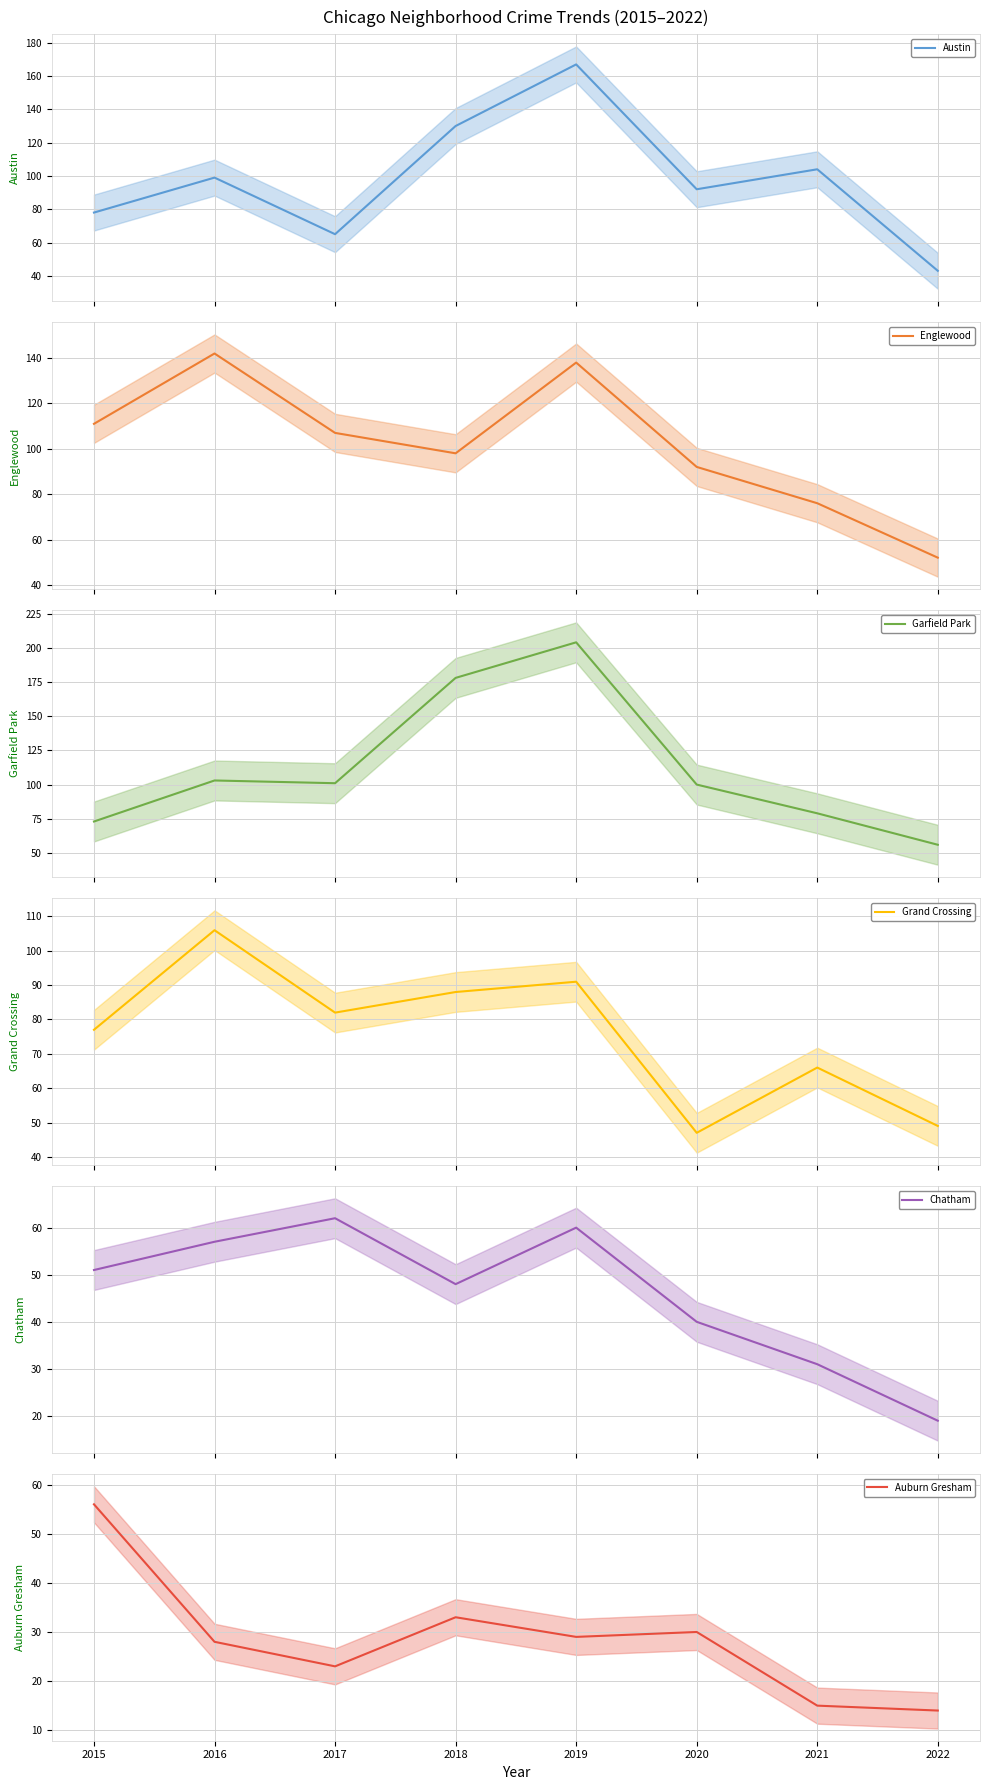

Reading left to right, extract all data points from this chart.

Austin: 2015=78	2016=99	2017=65	2018=130	2019=167	2020=92	2021=104	2022=43
Englewood: 2015=111	2016=142	2017=107	2018=98	2019=138	2020=92	2021=76	2022=52
Garfield Park: 2015=73	2016=103	2017=101	2018=178	2019=204	2020=100	2021=79	2022=56
Grand Crossing: 2015=77	2016=106	2017=82	2018=88	2019=91	2020=47	2021=66	2022=49
Chatham: 2015=51	2016=57	2017=62	2018=48	2019=60	2020=40	2021=31	2022=19
Auburn Gresham: 2015=56	2016=28	2017=23	2018=33	2019=29	2020=30	2021=15	2022=14